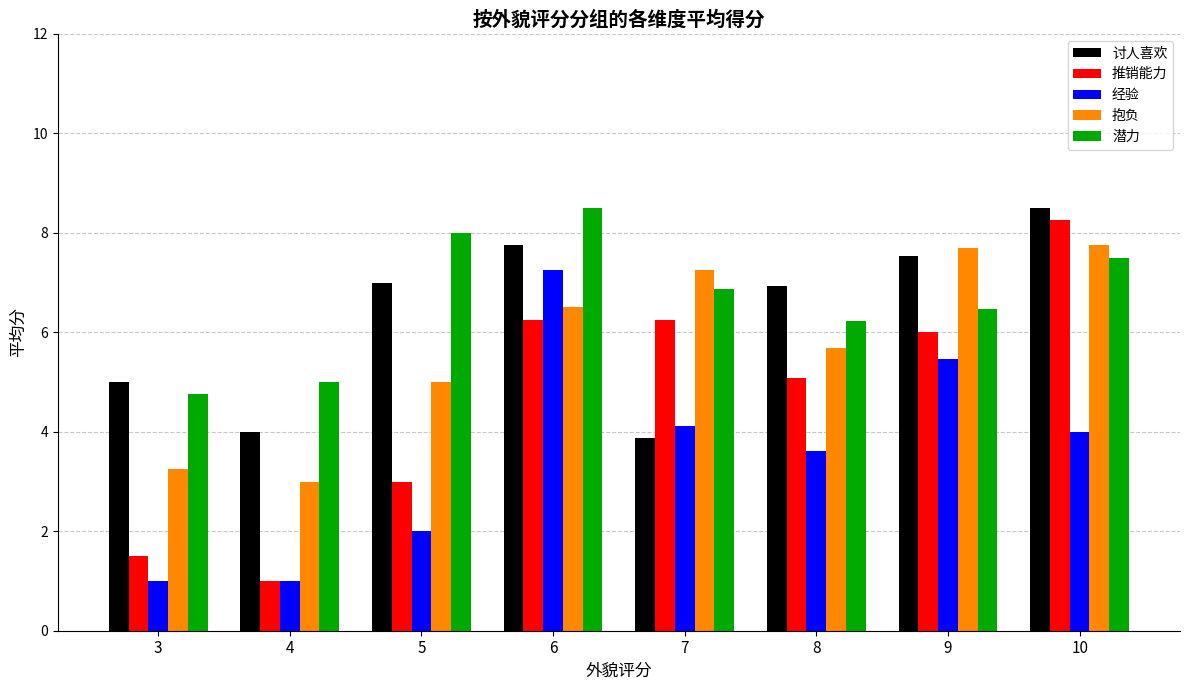

Is the value of 经验 at 6 greater than the value of 潜力 at 3?

Yes